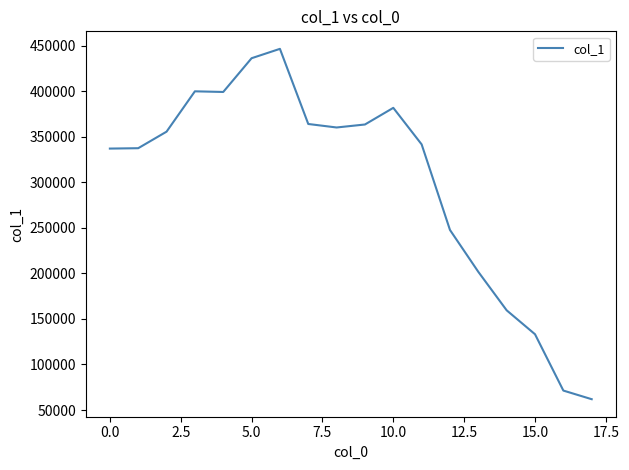

Does the chart have visible grid lines?

No